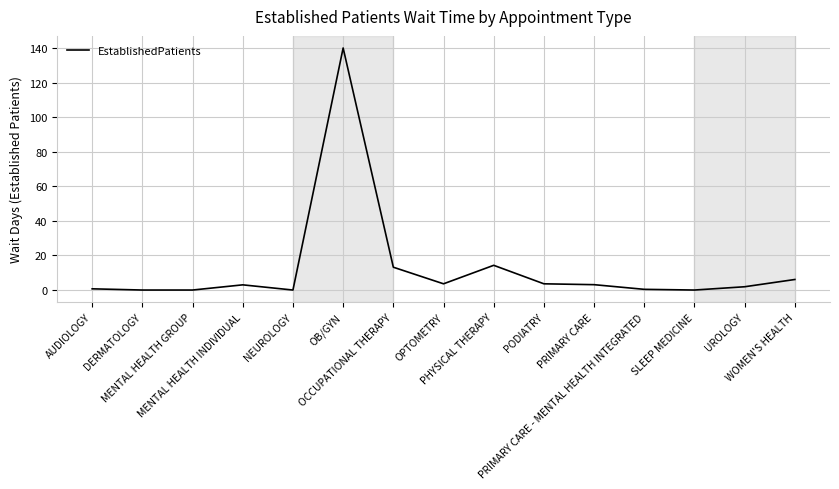

Reading left to right, what are all the values shown in this chart?

AUDIOLOGY=0.7	DERMATOLOGY=0.0	MENTAL HEALTH GROUP=0.0	MENTAL HEALTH INDIVIDUAL=3.0	NEUROLOGY=0.0	OB/GYN=140.0	OCCUPATIONAL THERAPY=13.2	OPTOMETRY=3.6	PHYSICAL THERAPY=14.3	PODIATRY=3.6	PRIMARY CARE=3.1	PRIMARY CARE - MENTAL HEALTH INTEGRATED=0.4	SLEEP MEDICINE=0.0	UROLOGY=1.9	WOMEN'S HEALTH=6.1